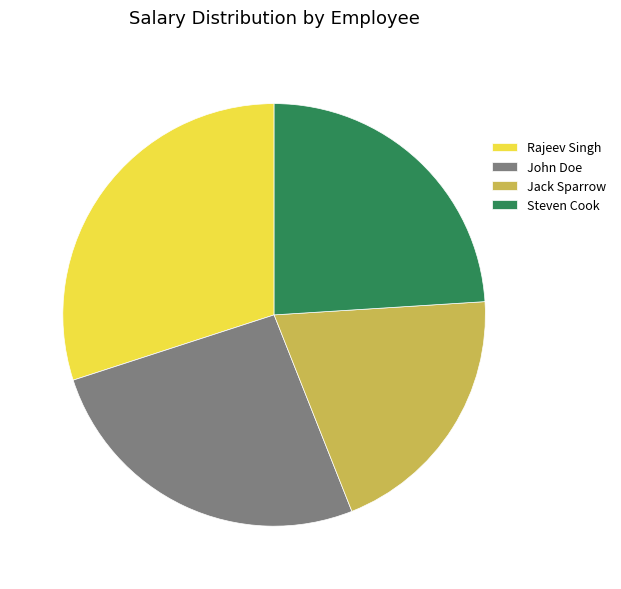

Which slice is the largest?

Rajeev Singh